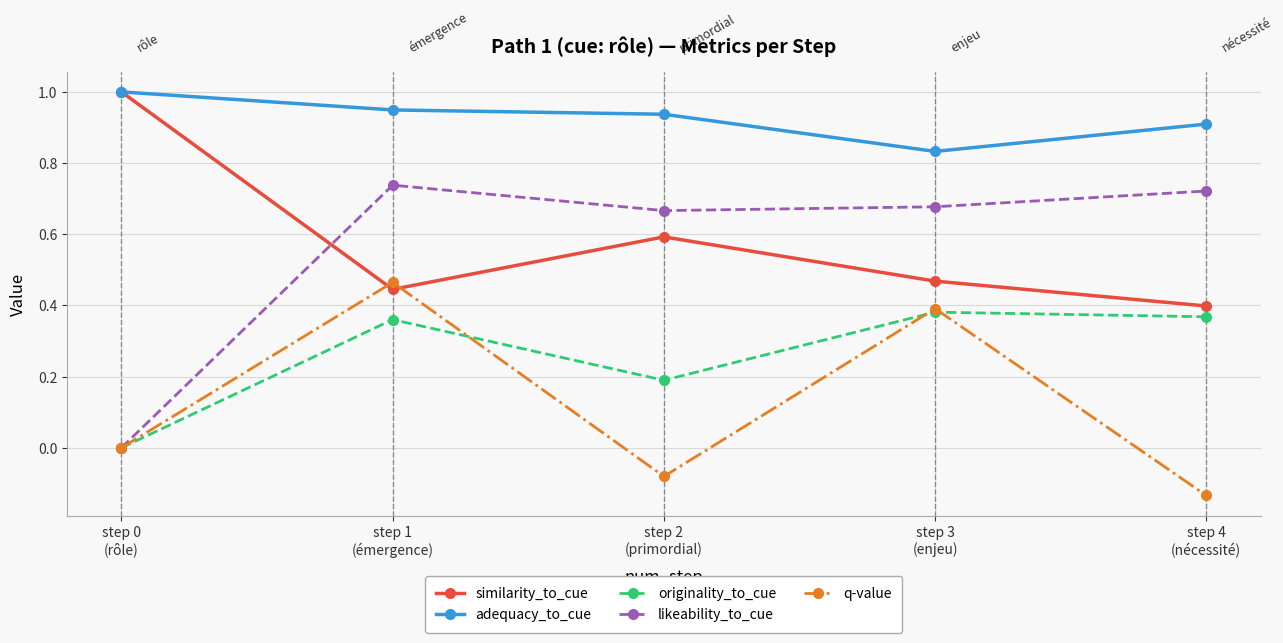

What position from the right is step 3
(enjeu)?

2